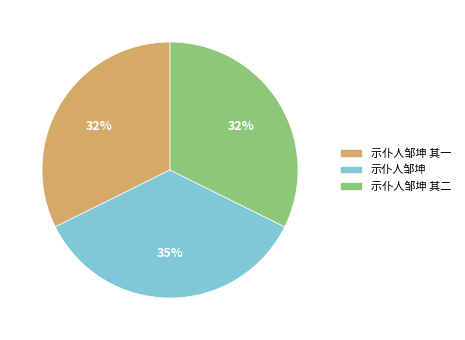

The 示仆人邹坤 其一 slice represents 23% of the pie. True or false?

False